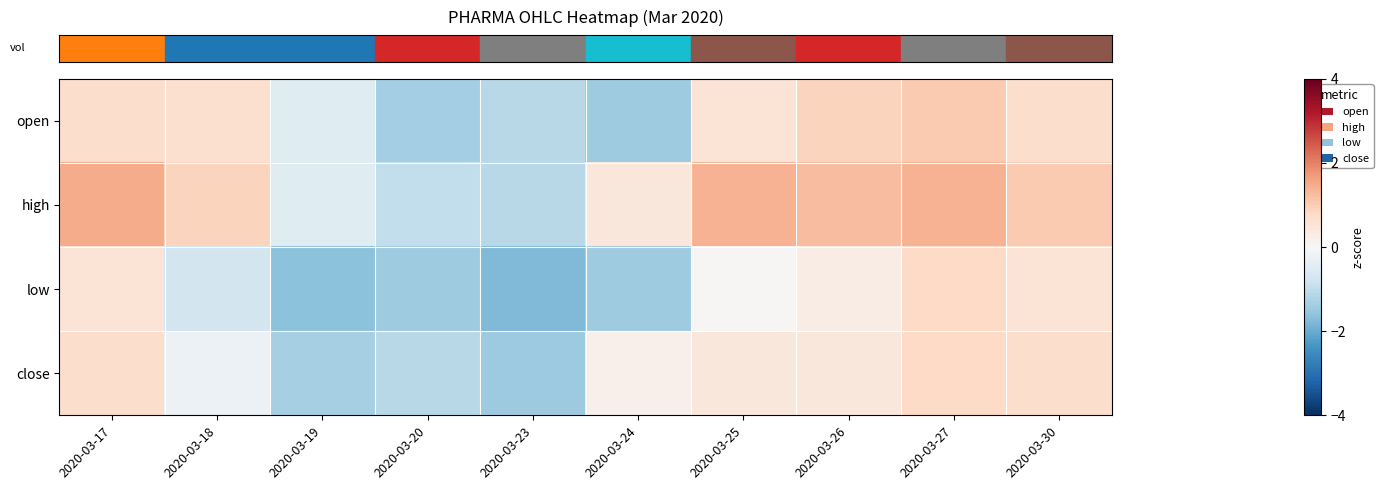

Reading left to right, transcribe all the data shown in this chart.

row_0: 0.7	0.6	-0.5	-1.4	-1.1	-1.4	0.5	0.9	1.1	0.7
row_1: 1.5	0.9	-0.5	-1.0	-1.1	0.5	1.4	1.2	1.4	1.1
row_2: 0.5	-0.7	-1.6	-1.4	-1.8	-1.4	0.0	0.3	0.8	0.5
row_3: 0.7	-0.2	-1.3	-1.1	-1.5	0.2	0.5	0.5	0.8	0.7